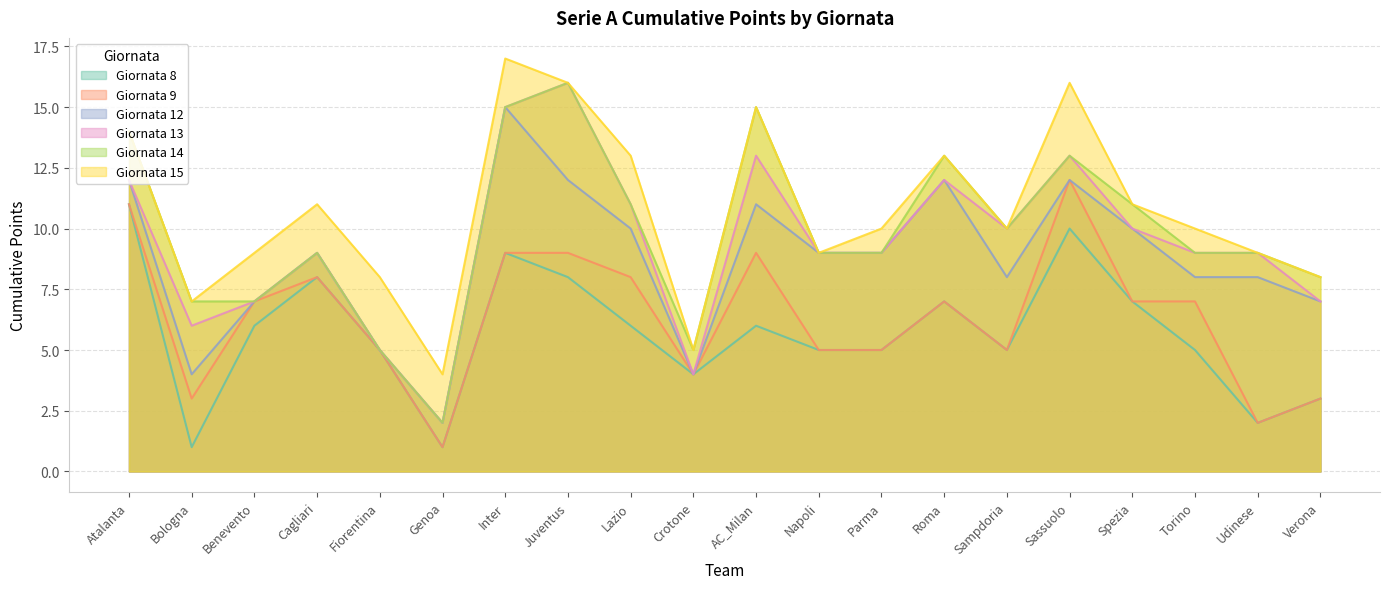

List the series in order of their peak value, lowest first.

Giornata 8, Giornata 9, Giornata 12, Giornata 13, Giornata 14, Giornata 15